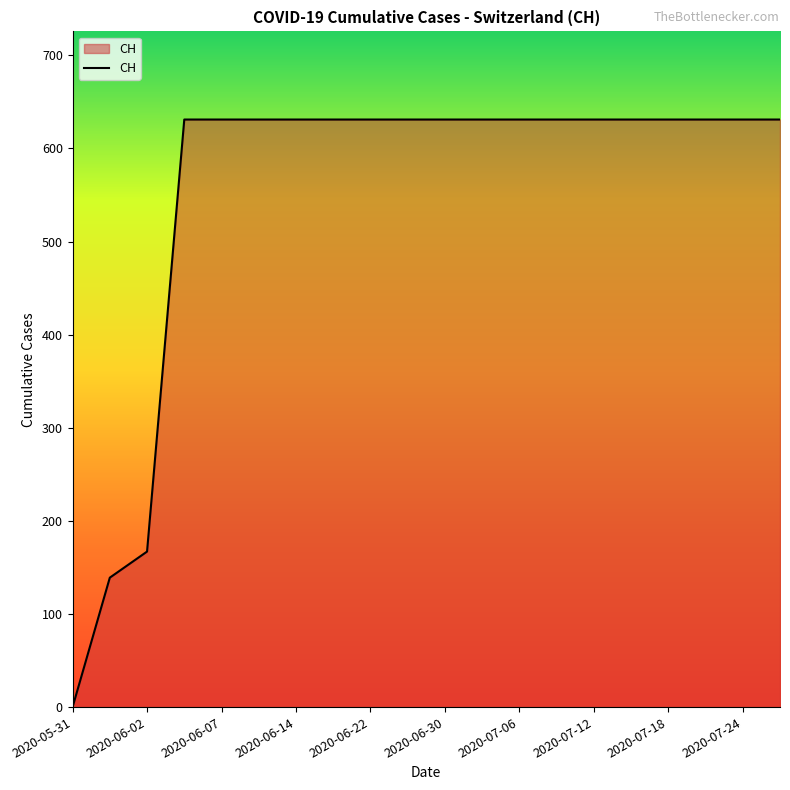

How many categories are shown in the chart?

20